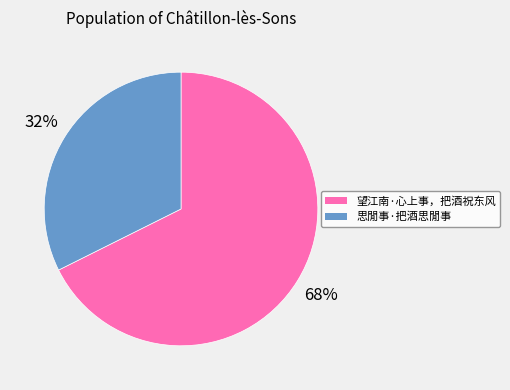

What percentage is the 思閒事·把酒思閒事 slice, to the nearest percent?

32%